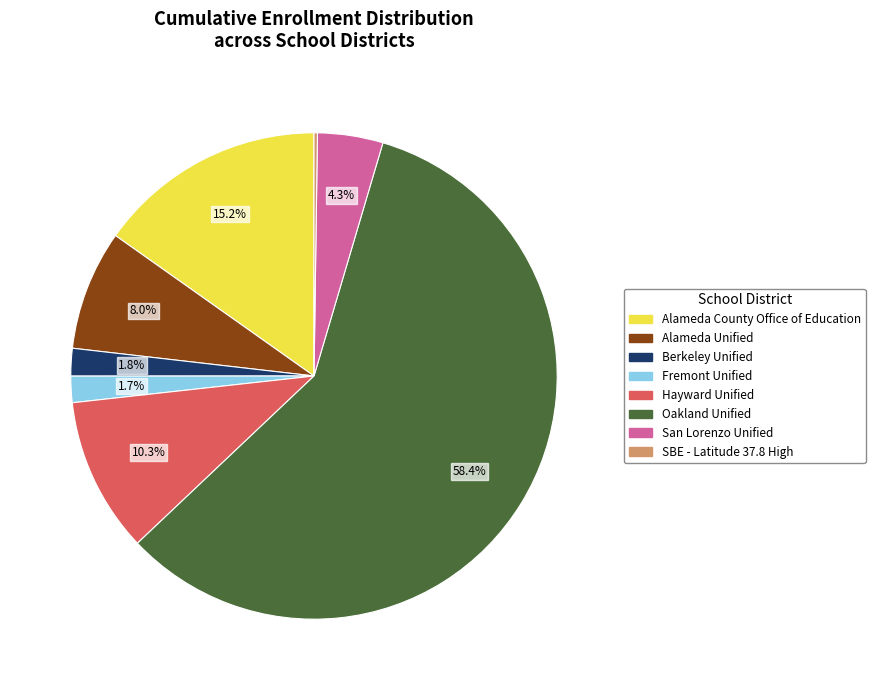

Is it true that Hayward Unified is 10% of the pie?

True